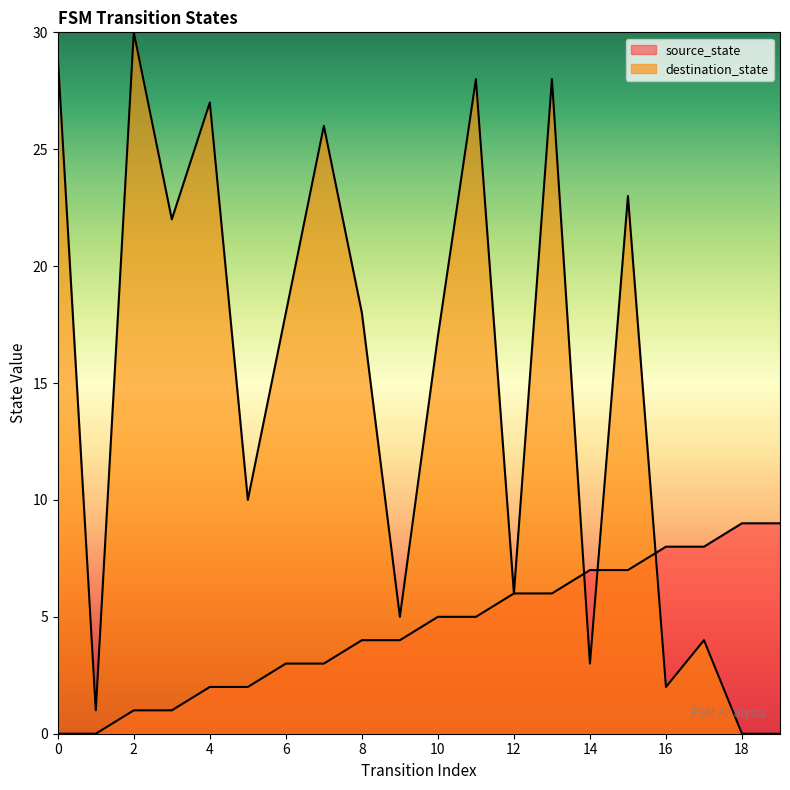

Rank the series by their average value, from highest to lowest.

destination_state, source_state